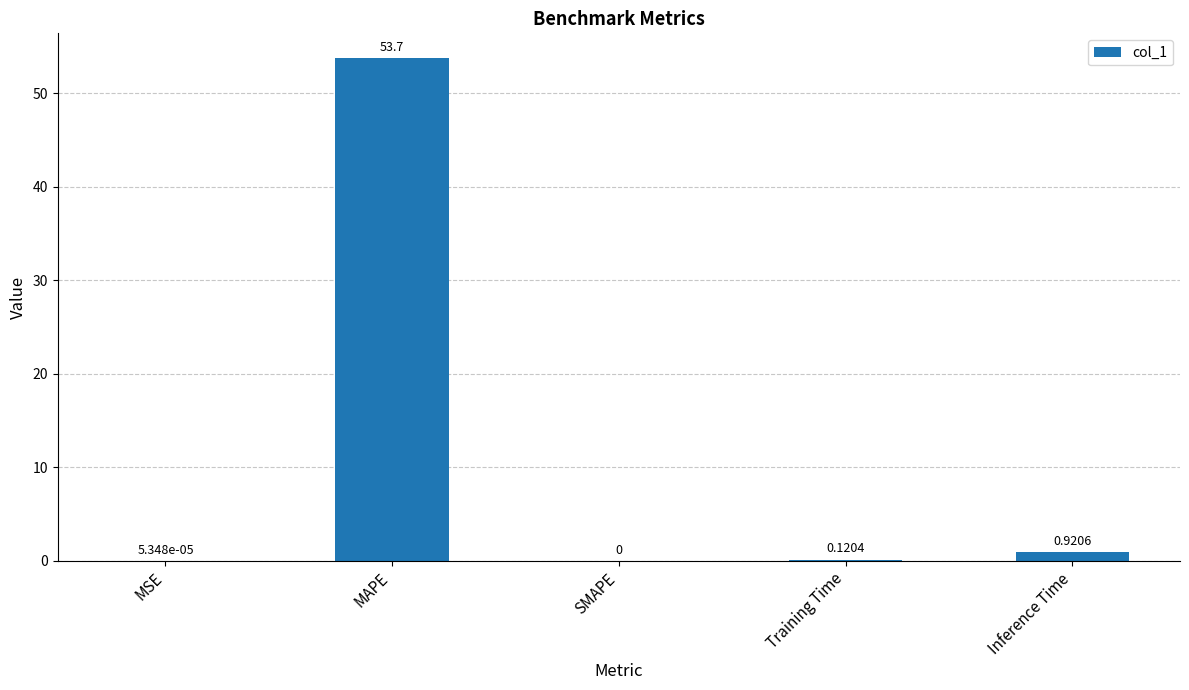

At which label is the value closest to 26?

Inference Time